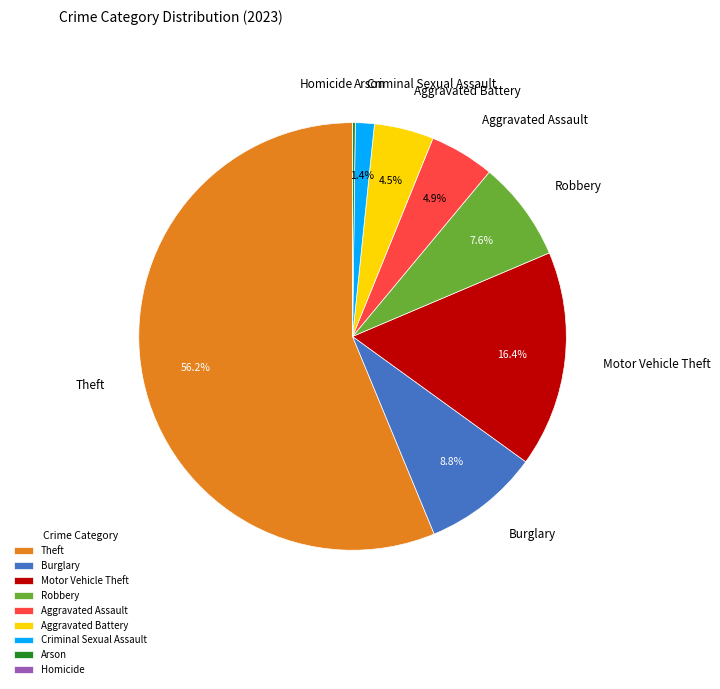

To the nearest percent, what is the difference between the Theft and Aggravated Battery slice percentages?

52%